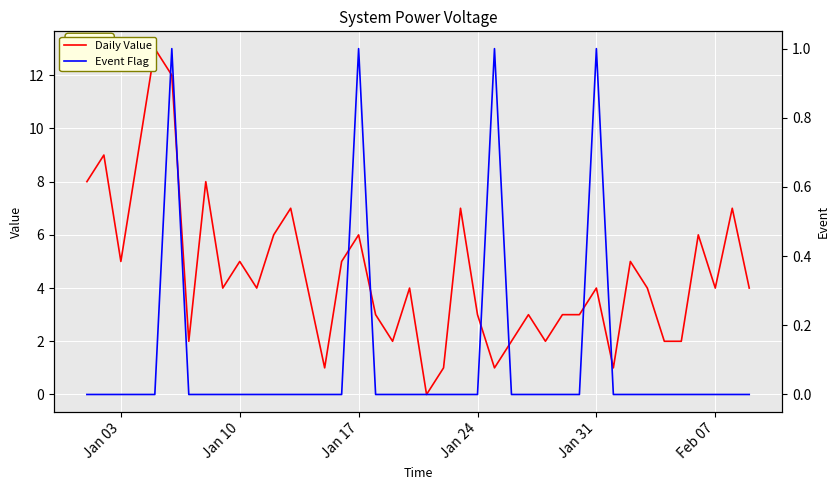

True or false: Event Flag and Daily Value cross at least once.

False